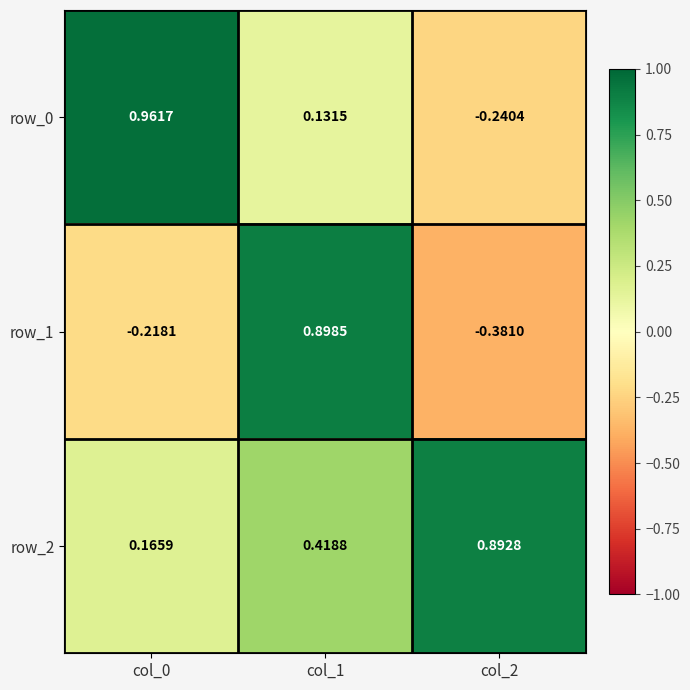

Rank the series by their average value, from highest to lowest.

row_2, row_0, row_1